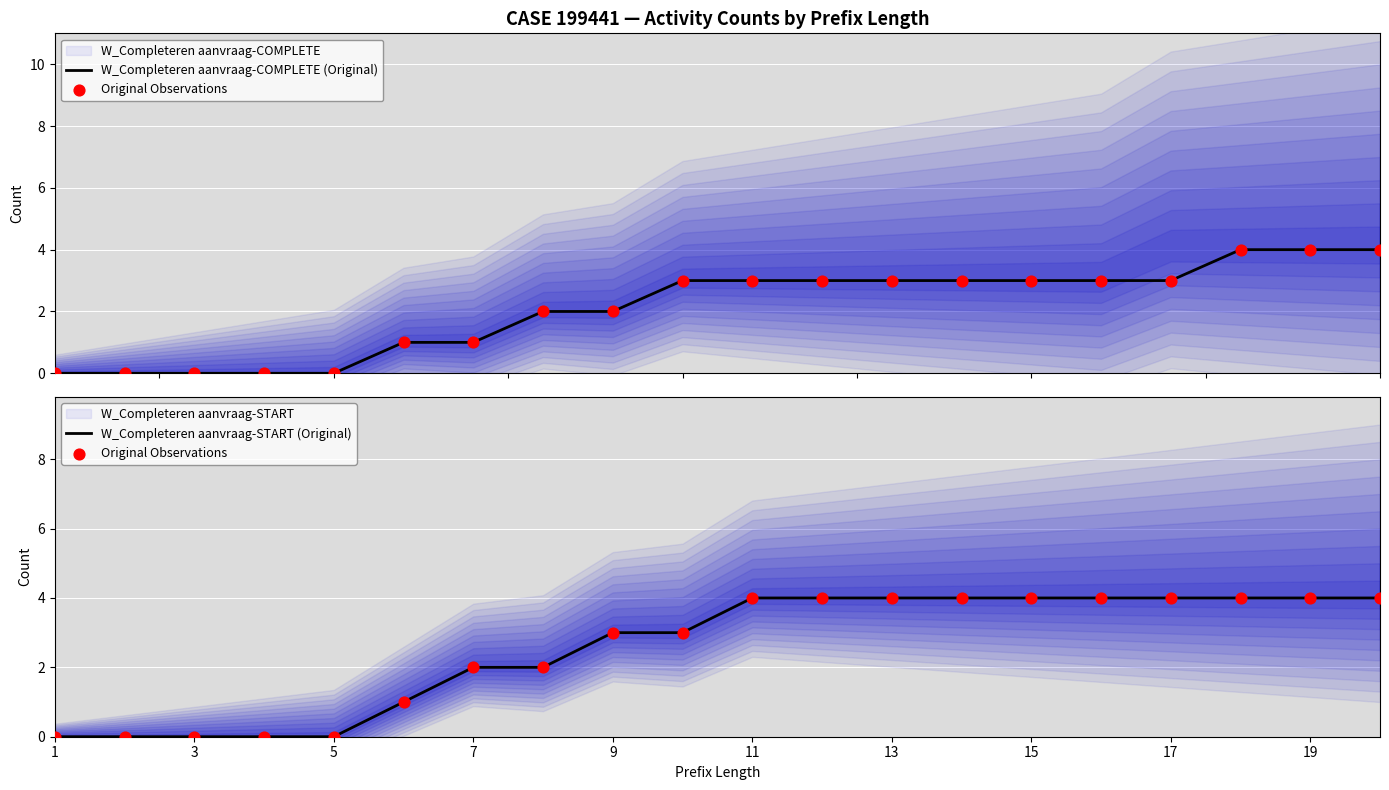

Which series has the largest total across all categories?

Original Observations